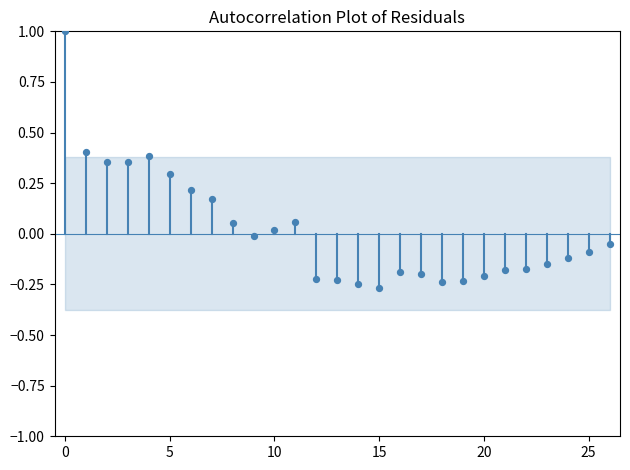

What is the range of Y values (max minus min)?

1.3